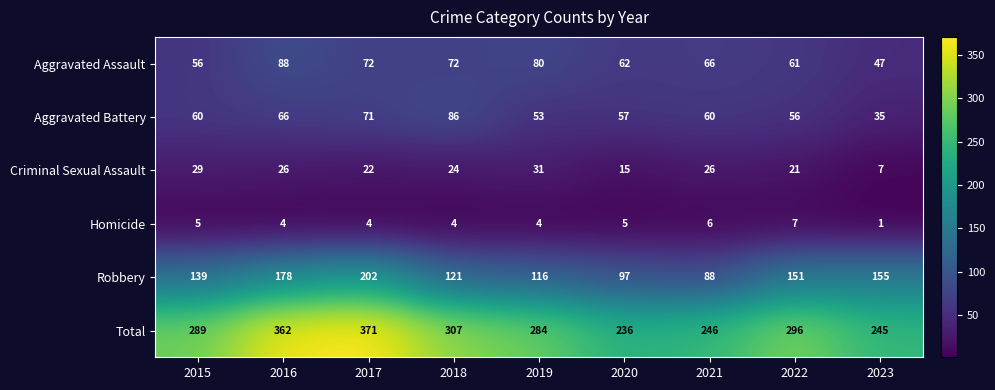

How many values in the Aggravated Assault series are below 66?

4